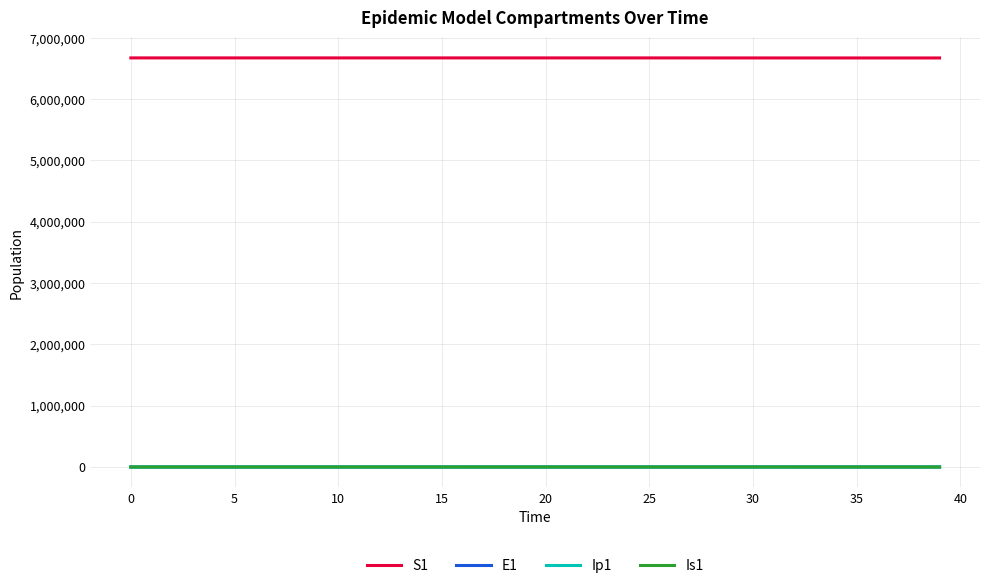

What is the minimum value for S1?

6670187.5